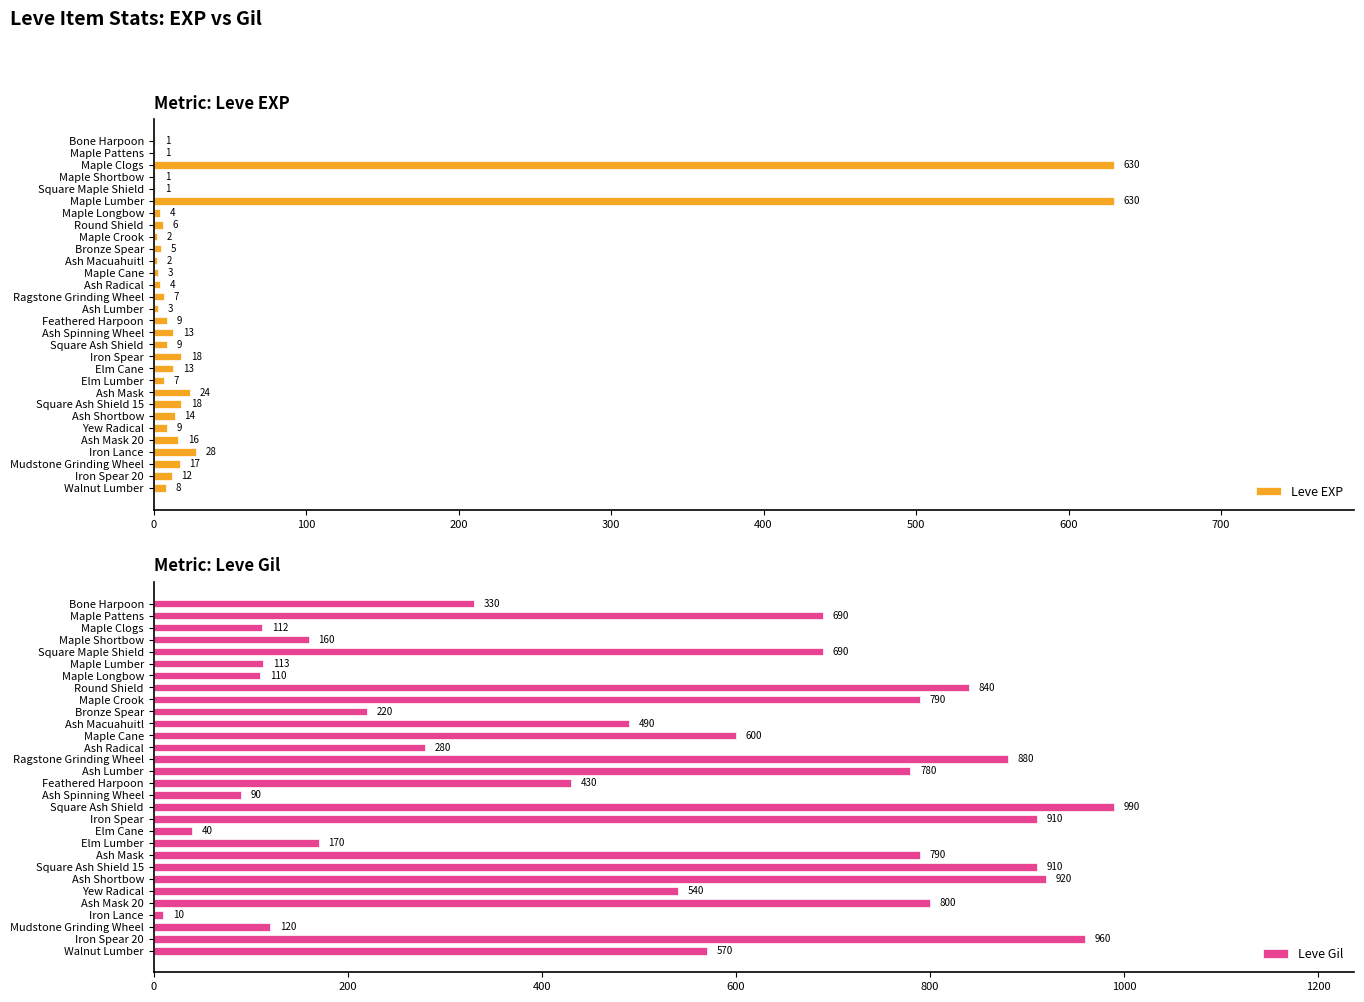

Is it true that Leve EXP equals 3 at Ash Lumber?

True